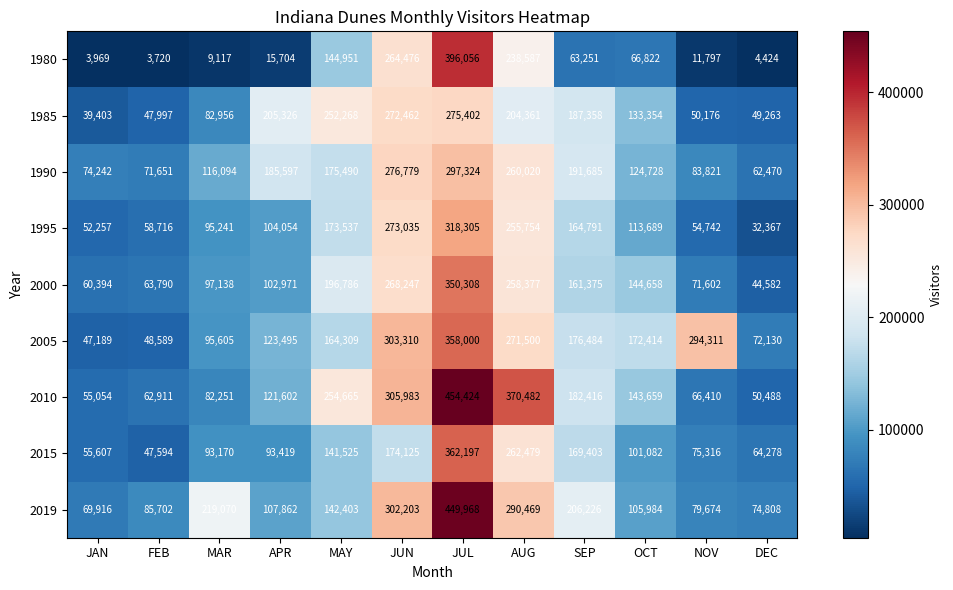

Which series has the widest spread of values?

2010